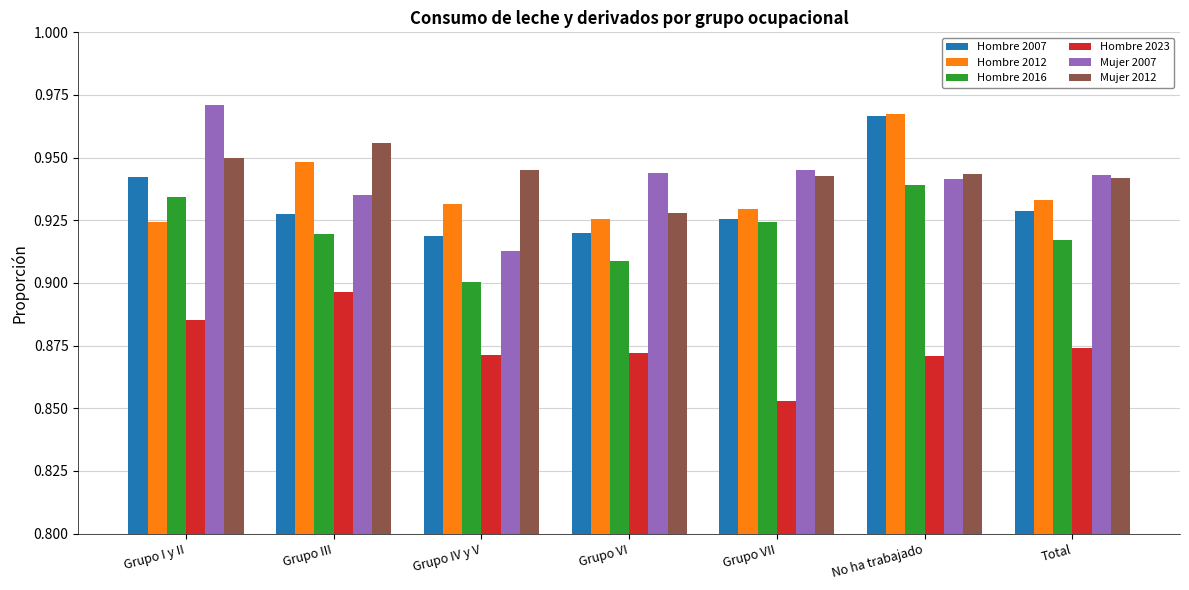

True or false: Mujer 2007 has a value of 0.9 at Total.

True